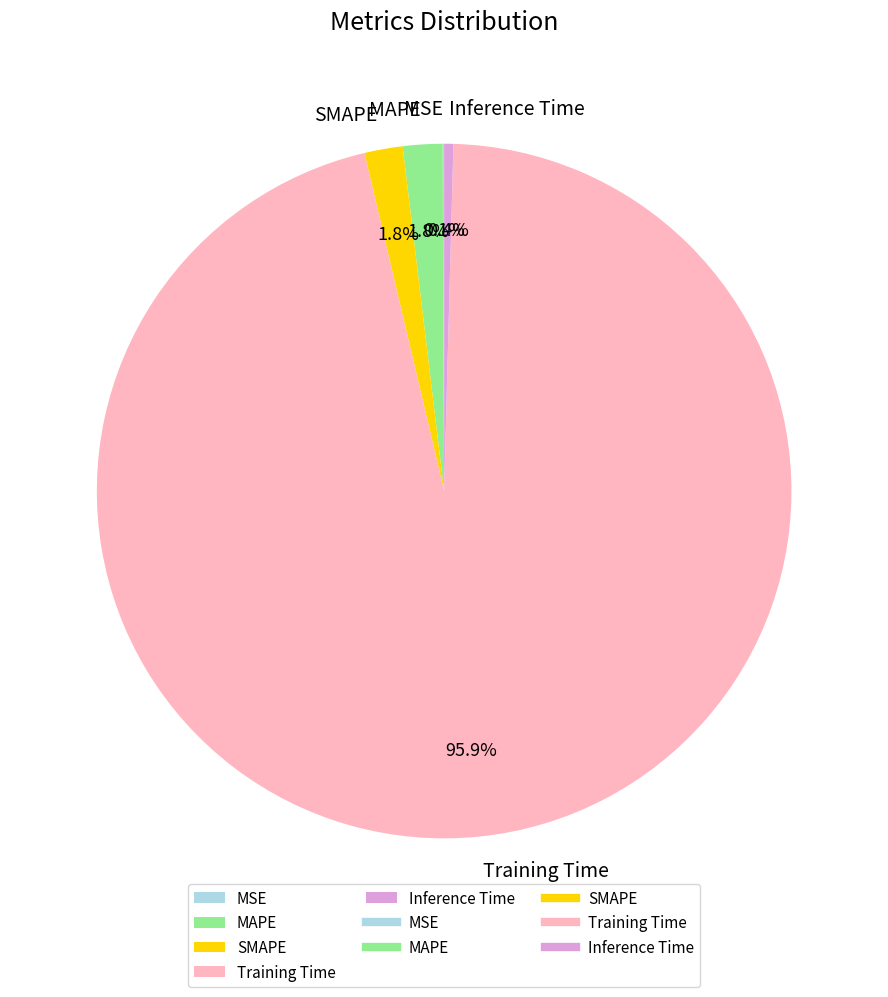

What is the majority slice?

Training Time